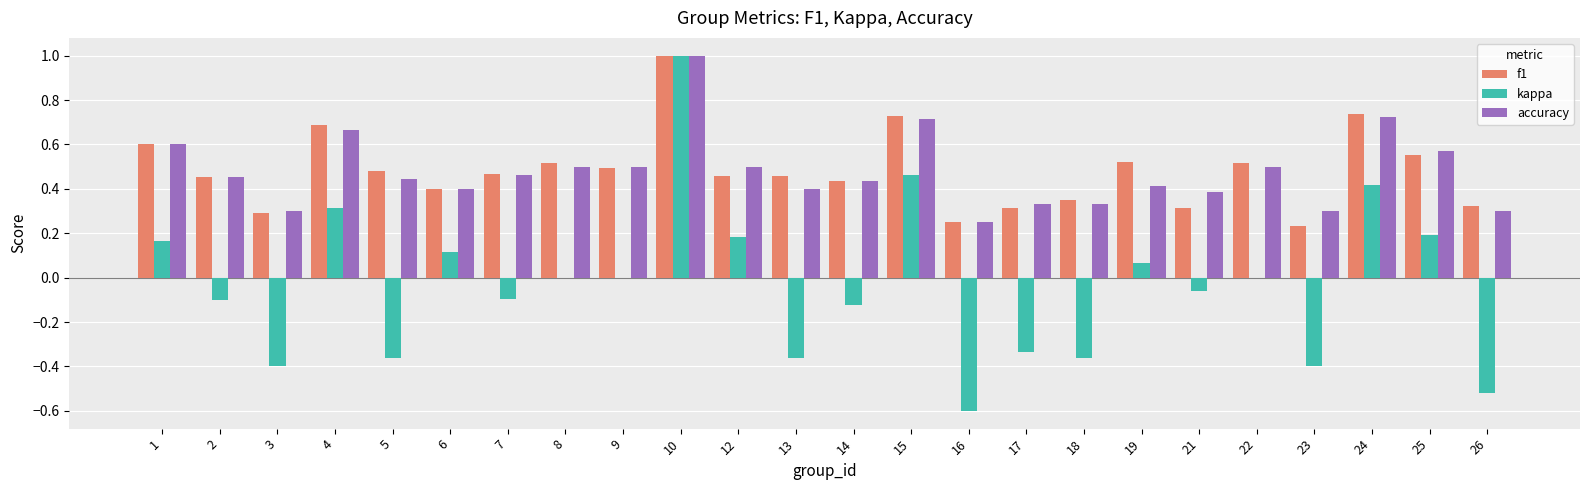

Is it true that f1 equals 0.1 at 3?

False